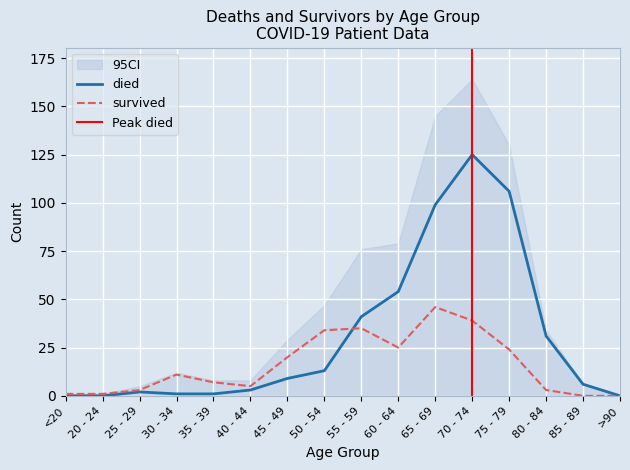

After their last crossing, which series has the higher values: survived or died?

died